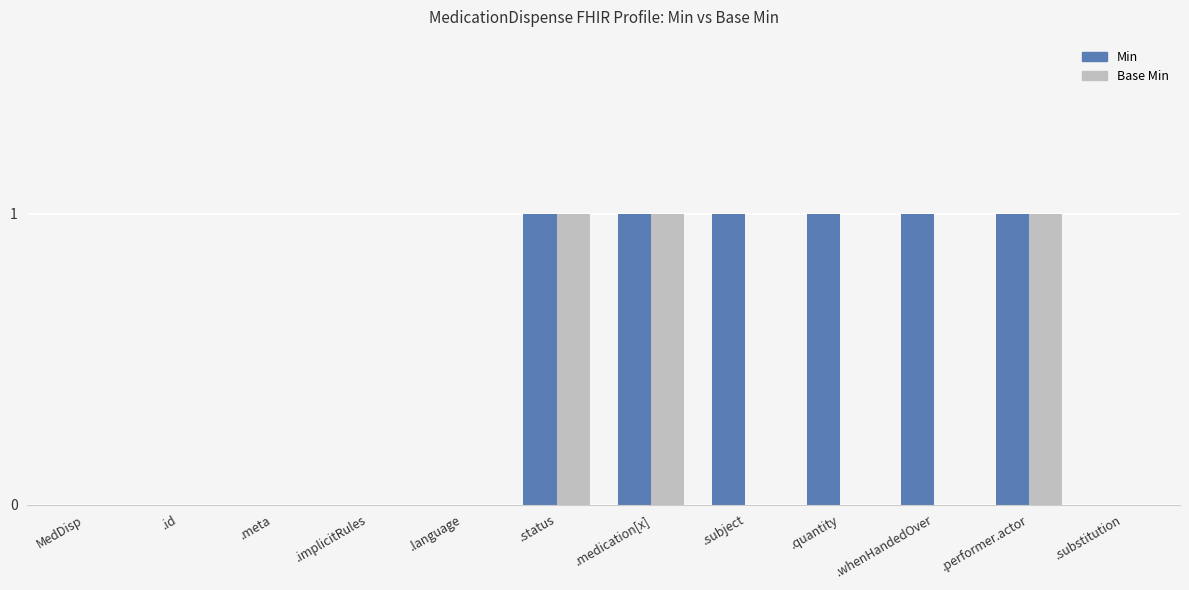

Between .whenHandedOver and .substitution, which series saw the biggest shift?

Min